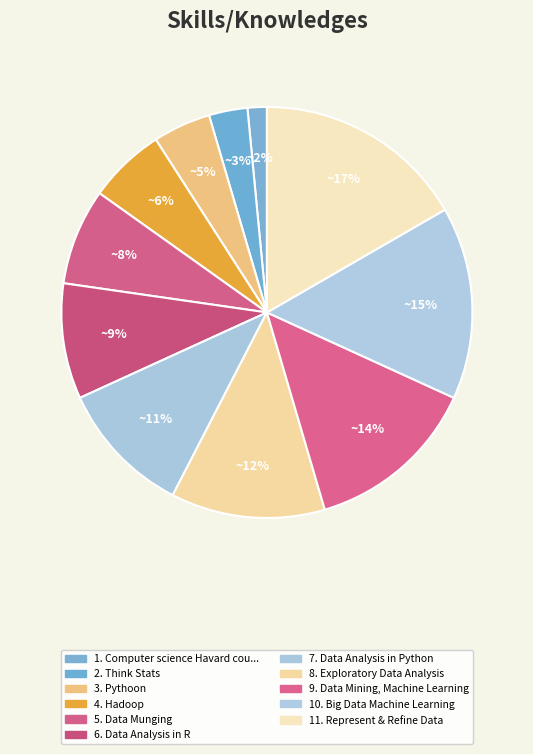

How many segments does this pie chart have?

11